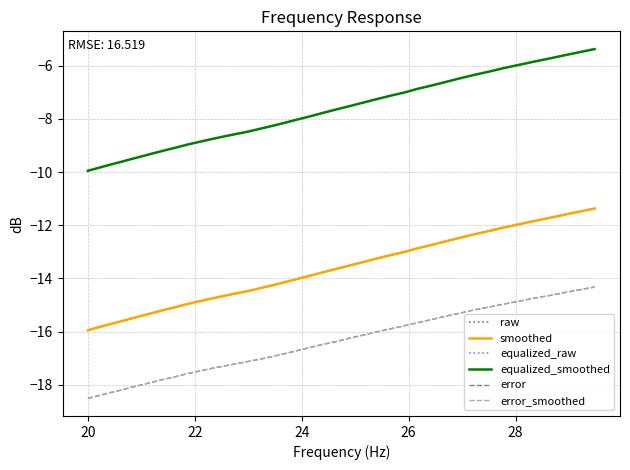

What is the maximum value for error?

-14.3